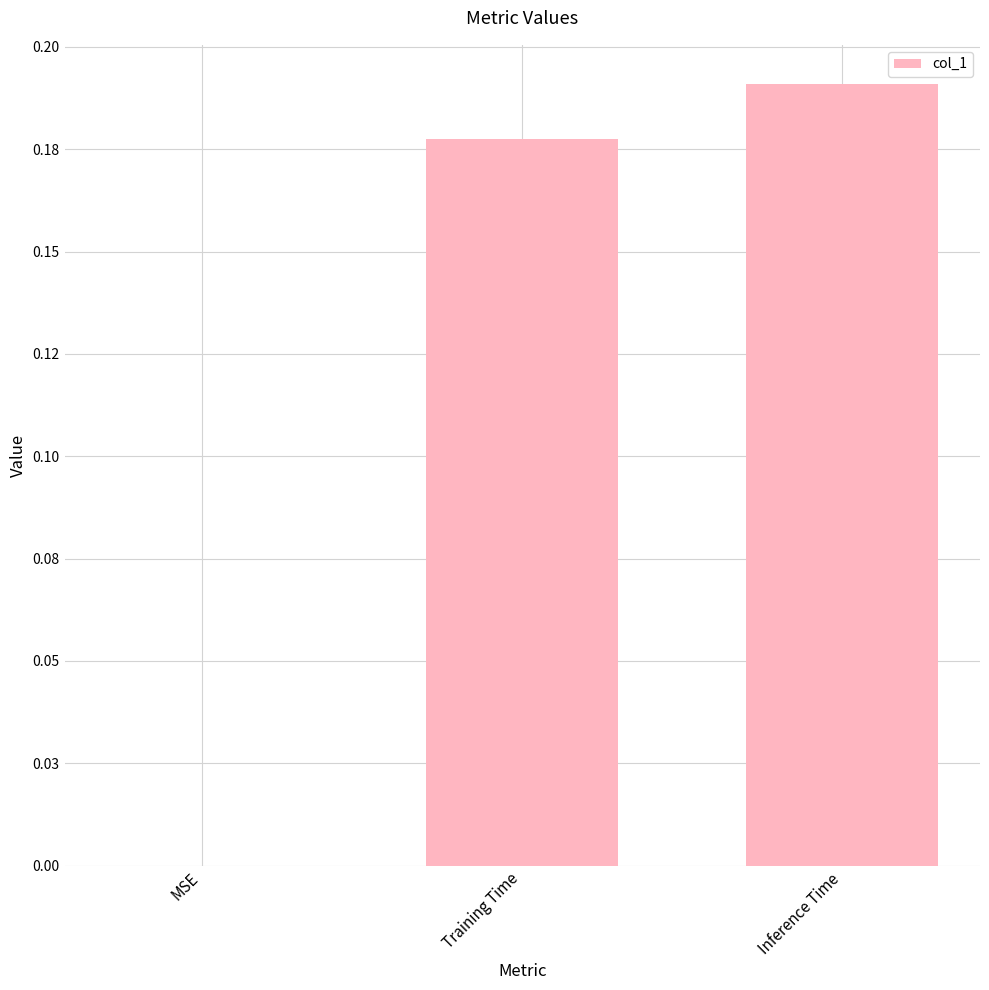

Reading left to right, what are all the values shown in this chart?

0.0	0.2	0.2